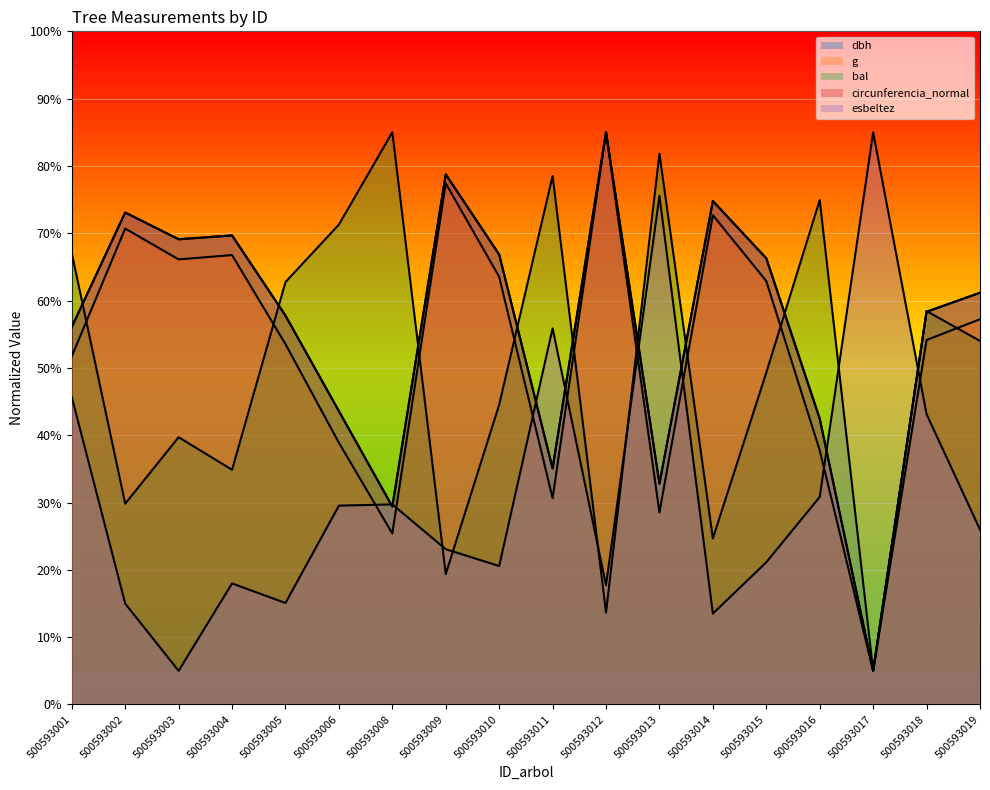

What is the average value of the g series?

52.7